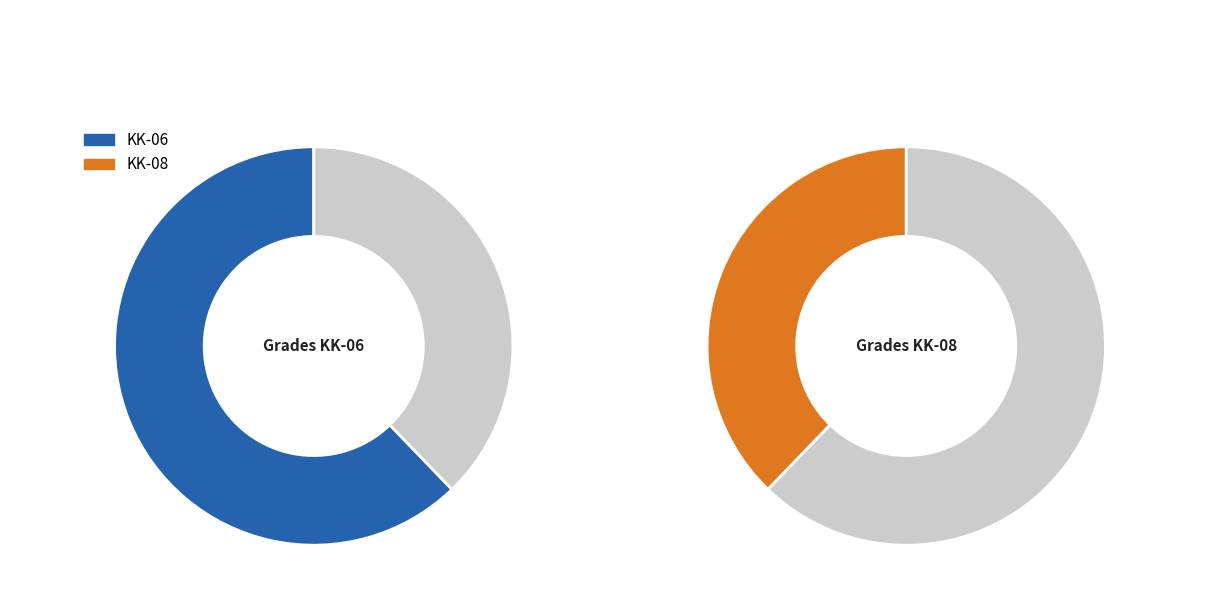

How many segments does this pie chart have?

2